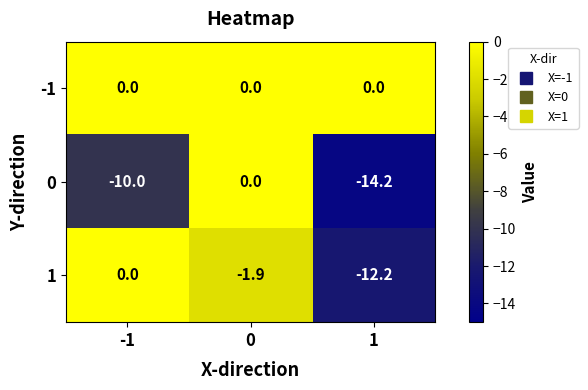

Reading right to left, transcribe all the data shown in this chart.

-1: 0.0	0.0	0.0
0: -14.2	0.0	-10.0
1: -12.2	-1.9	0.0